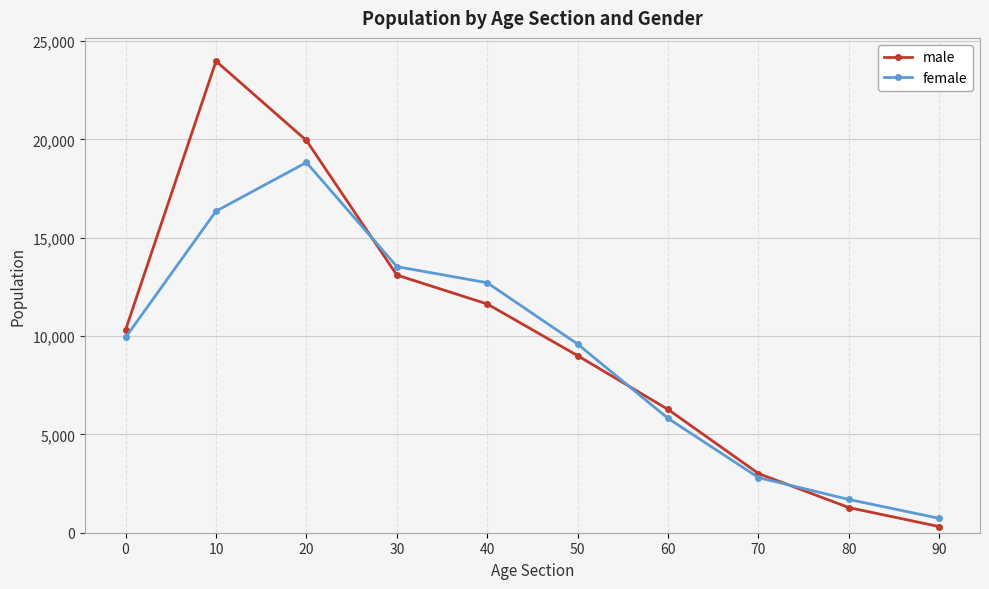

Is it true that female equals 9931 at 0?

True